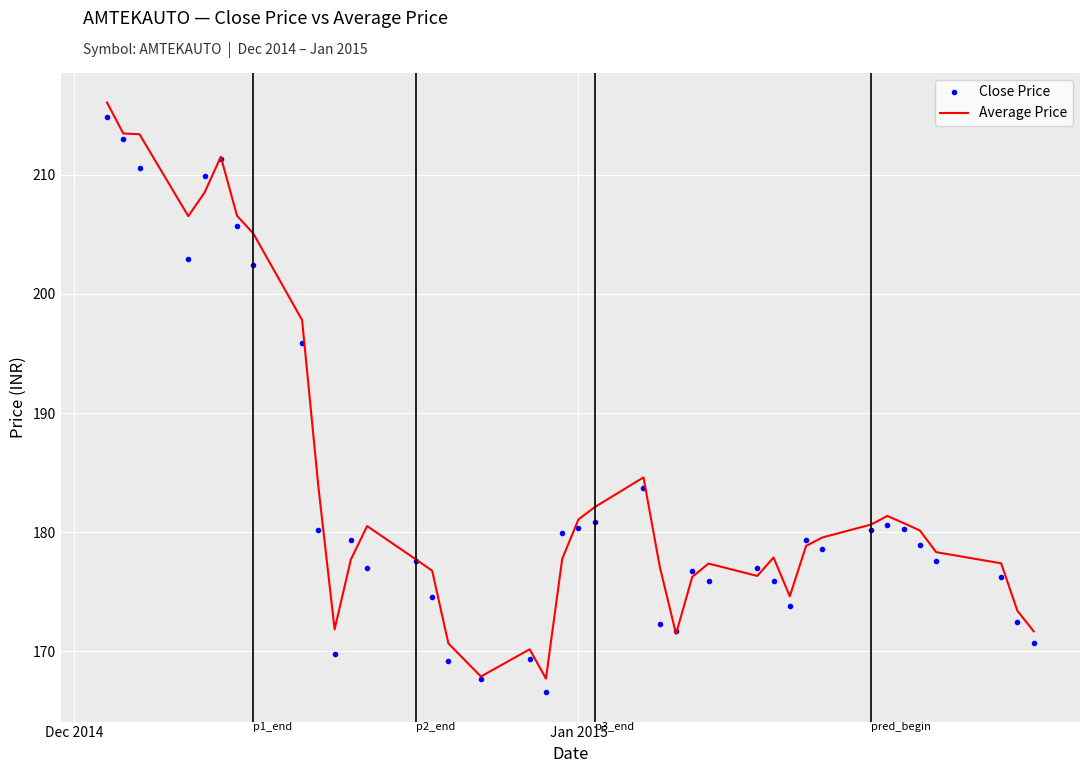

What are all the series names shown in the legend?

Close Price, Average Price